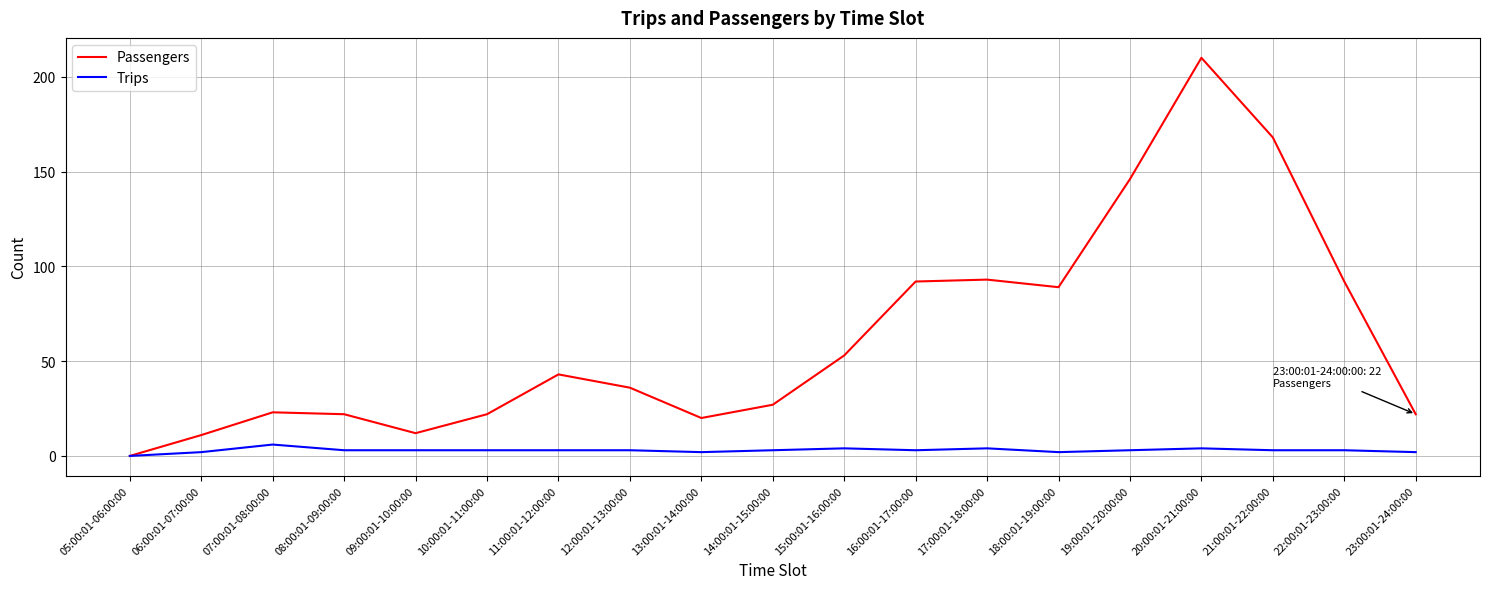

Which category has the highest value in the Passengers series?

20:00:01-21:00:00